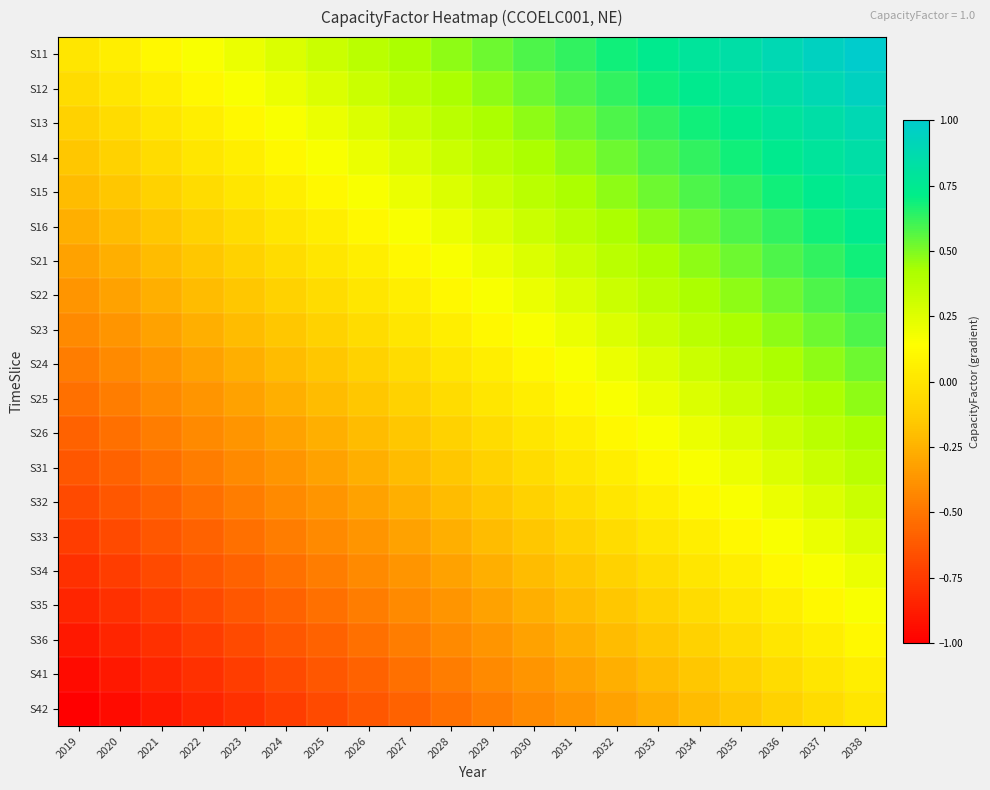

Reading left to right, extract all data points from this chart.

S11: 2019=0.0	2020=0.1	2021=0.1	2022=0.2	2023=0.2	2024=0.3	2025=0.3	2026=0.4	2027=0.4	2028=0.5	2029=0.5	2030=0.6	2031=0.6	2032=0.7	2033=0.7	2034=0.8	2035=0.8	2036=0.9	2037=0.9	2038=1.0
S12: 2019=-0.1	2020=0.0	2021=0.1	2022=0.1	2023=0.2	2024=0.2	2025=0.3	2026=0.3	2027=0.4	2028=0.4	2029=0.5	2030=0.5	2031=0.6	2032=0.6	2033=0.7	2034=0.7	2035=0.8	2036=0.8	2037=0.9	2038=0.9
S13: 2019=-0.1	2020=-0.1	2021=0.0	2022=0.1	2023=0.1	2024=0.2	2025=0.2	2026=0.3	2027=0.3	2028=0.4	2029=0.4	2030=0.5	2031=0.5	2032=0.6	2033=0.6	2034=0.7	2035=0.7	2036=0.8	2037=0.8	2038=0.9
S14: 2019=-0.2	2020=-0.1	2021=-0.1	2022=0.0	2023=0.1	2024=0.1	2025=0.2	2026=0.2	2027=0.3	2028=0.3	2029=0.4	2030=0.4	2031=0.5	2032=0.5	2033=0.6	2034=0.6	2035=0.7	2036=0.7	2037=0.8	2038=0.8
S15: 2019=-0.2	2020=-0.2	2021=-0.1	2022=-0.1	2023=0.0	2024=0.1	2025=0.1	2026=0.2	2027=0.2	2028=0.3	2029=0.3	2030=0.4	2031=0.4	2032=0.5	2033=0.5	2034=0.6	2035=0.6	2036=0.7	2037=0.7	2038=0.8
S16: 2019=-0.3	2020=-0.2	2021=-0.2	2022=-0.1	2023=-0.1	2024=0.0	2025=0.1	2026=0.1	2027=0.2	2028=0.2	2029=0.3	2030=0.3	2031=0.4	2032=0.4	2033=0.5	2034=0.5	2035=0.6	2036=0.6	2037=0.7	2038=0.7
S21: 2019=-0.3	2020=-0.3	2021=-0.2	2022=-0.2	2023=-0.1	2024=-0.1	2025=0.0	2026=0.1	2027=0.1	2028=0.2	2029=0.2	2030=0.3	2031=0.3	2032=0.4	2033=0.4	2034=0.5	2035=0.5	2036=0.6	2037=0.6	2038=0.7
S22: 2019=-0.4	2020=-0.3	2021=-0.3	2022=-0.2	2023=-0.2	2024=-0.1	2025=-0.1	2026=0.0	2027=0.1	2028=0.1	2029=0.2	2030=0.2	2031=0.3	2032=0.3	2033=0.4	2034=0.4	2035=0.5	2036=0.5	2037=0.6	2038=0.6
S23: 2019=-0.4	2020=-0.4	2021=-0.3	2022=-0.3	2023=-0.2	2024=-0.2	2025=-0.1	2026=-0.1	2027=0.0	2028=0.1	2029=0.1	2030=0.2	2031=0.2	2032=0.3	2033=0.3	2034=0.4	2035=0.4	2036=0.5	2037=0.5	2038=0.6
S24: 2019=-0.5	2020=-0.4	2021=-0.4	2022=-0.3	2023=-0.3	2024=-0.2	2025=-0.2	2026=-0.1	2027=-0.1	2028=0.0	2029=0.1	2030=0.1	2031=0.2	2032=0.2	2033=0.3	2034=0.3	2035=0.4	2036=0.4	2037=0.5	2038=0.5
S25: 2019=-0.5	2020=-0.5	2021=-0.4	2022=-0.4	2023=-0.3	2024=-0.3	2025=-0.2	2026=-0.2	2027=-0.1	2028=-0.1	2029=0.0	2030=0.1	2031=0.1	2032=0.2	2033=0.2	2034=0.3	2035=0.3	2036=0.4	2037=0.4	2038=0.5
S26: 2019=-0.6	2020=-0.5	2021=-0.5	2022=-0.4	2023=-0.4	2024=-0.3	2025=-0.3	2026=-0.2	2027=-0.2	2028=-0.1	2029=-0.1	2030=0.0	2031=0.1	2032=0.1	2033=0.2	2034=0.2	2035=0.3	2036=0.3	2037=0.4	2038=0.4
S31: 2019=-0.6	2020=-0.6	2021=-0.5	2022=-0.5	2023=-0.4	2024=-0.4	2025=-0.3	2026=-0.3	2027=-0.2	2028=-0.2	2029=-0.1	2030=-0.1	2031=0.0	2032=0.1	2033=0.1	2034=0.2	2035=0.2	2036=0.3	2037=0.3	2038=0.4
S32: 2019=-0.7	2020=-0.6	2021=-0.6	2022=-0.5	2023=-0.5	2024=-0.4	2025=-0.4	2026=-0.3	2027=-0.3	2028=-0.2	2029=-0.2	2030=-0.1	2031=-0.1	2032=0.0	2033=0.1	2034=0.1	2035=0.2	2036=0.2	2037=0.3	2038=0.3
S33: 2019=-0.7	2020=-0.7	2021=-0.6	2022=-0.6	2023=-0.5	2024=-0.5	2025=-0.4	2026=-0.4	2027=-0.3	2028=-0.3	2029=-0.2	2030=-0.2	2031=-0.1	2032=-0.1	2033=0.0	2034=0.1	2035=0.1	2036=0.2	2037=0.2	2038=0.3
S34: 2019=-0.8	2020=-0.7	2021=-0.7	2022=-0.6	2023=-0.6	2024=-0.5	2025=-0.5	2026=-0.4	2027=-0.4	2028=-0.3	2029=-0.3	2030=-0.2	2031=-0.2	2032=-0.1	2033=-0.1	2034=0.0	2035=0.1	2036=0.1	2037=0.2	2038=0.2
S35: 2019=-0.8	2020=-0.8	2021=-0.7	2022=-0.7	2023=-0.6	2024=-0.6	2025=-0.5	2026=-0.5	2027=-0.4	2028=-0.4	2029=-0.3	2030=-0.3	2031=-0.2	2032=-0.2	2033=-0.1	2034=-0.1	2035=0.0	2036=0.1	2037=0.1	2038=0.2
S36: 2019=-0.9	2020=-0.8	2021=-0.8	2022=-0.7	2023=-0.7	2024=-0.6	2025=-0.6	2026=-0.5	2027=-0.5	2028=-0.4	2029=-0.4	2030=-0.3	2031=-0.3	2032=-0.2	2033=-0.2	2034=-0.1	2035=-0.1	2036=0.0	2037=0.1	2038=0.1
S41: 2019=-0.9	2020=-0.9	2021=-0.8	2022=-0.8	2023=-0.7	2024=-0.7	2025=-0.6	2026=-0.6	2027=-0.5	2028=-0.5	2029=-0.4	2030=-0.4	2031=-0.3	2032=-0.3	2033=-0.2	2034=-0.2	2035=-0.1	2036=-0.1	2037=0.0	2038=0.1
S42: 2019=-1.0	2020=-0.9	2021=-0.9	2022=-0.8	2023=-0.8	2024=-0.7	2025=-0.7	2026=-0.6	2027=-0.6	2028=-0.5	2029=-0.5	2030=-0.4	2031=-0.4	2032=-0.3	2033=-0.3	2034=-0.2	2035=-0.2	2036=-0.1	2037=-0.1	2038=0.0